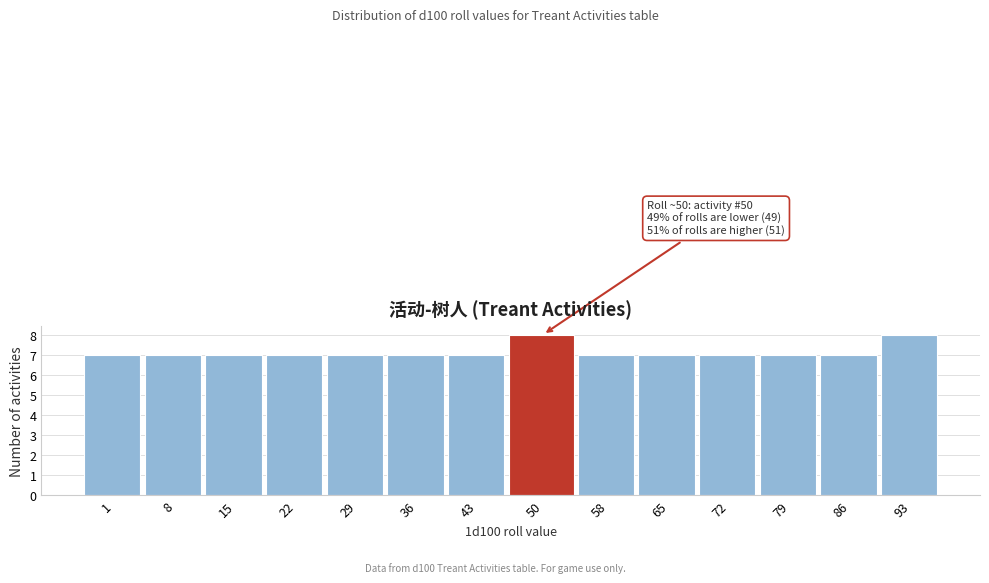

Reading left to right, transcribe all the data shown in this chart.

1=7	8=7	15=7	22=7	29=7	36=7	43=7	50=8	58=7	65=7	72=7	79=7	86=7	93=8